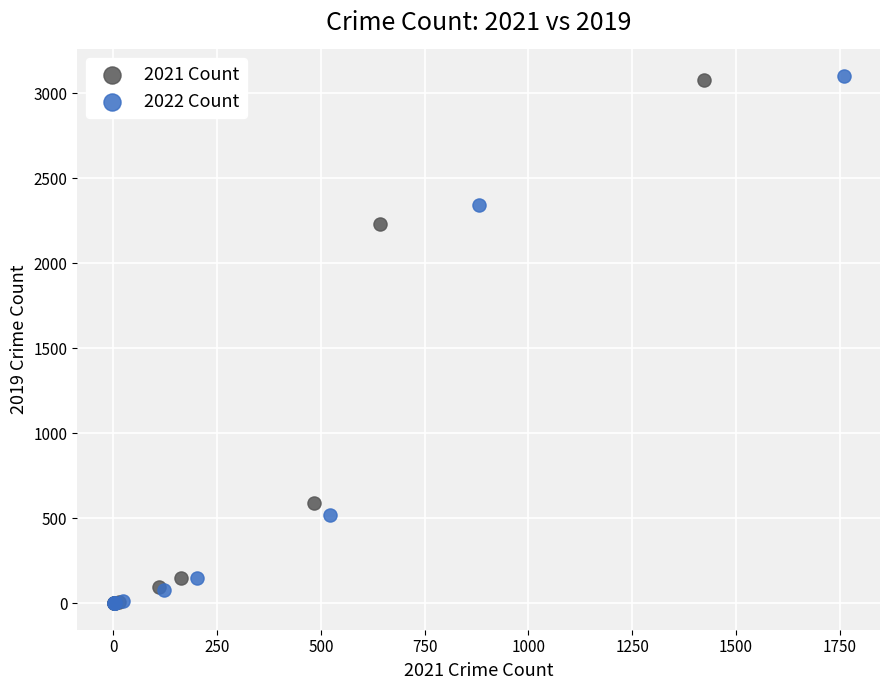

Which series has the widest spread of Y values?

2022 Count